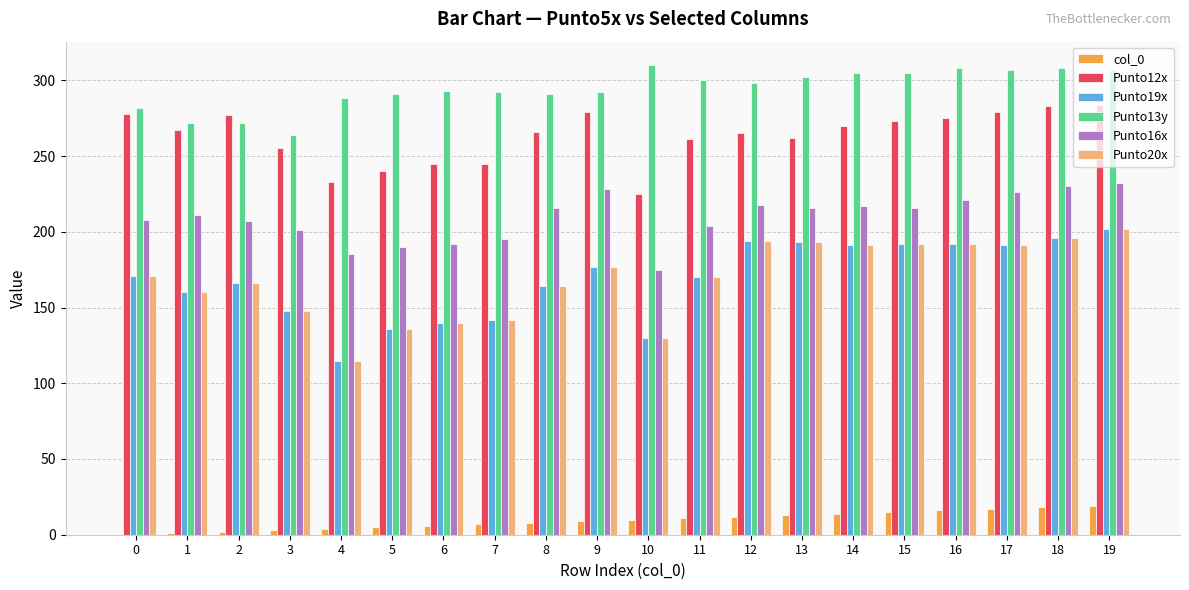

What is the greatest value displayed?

310